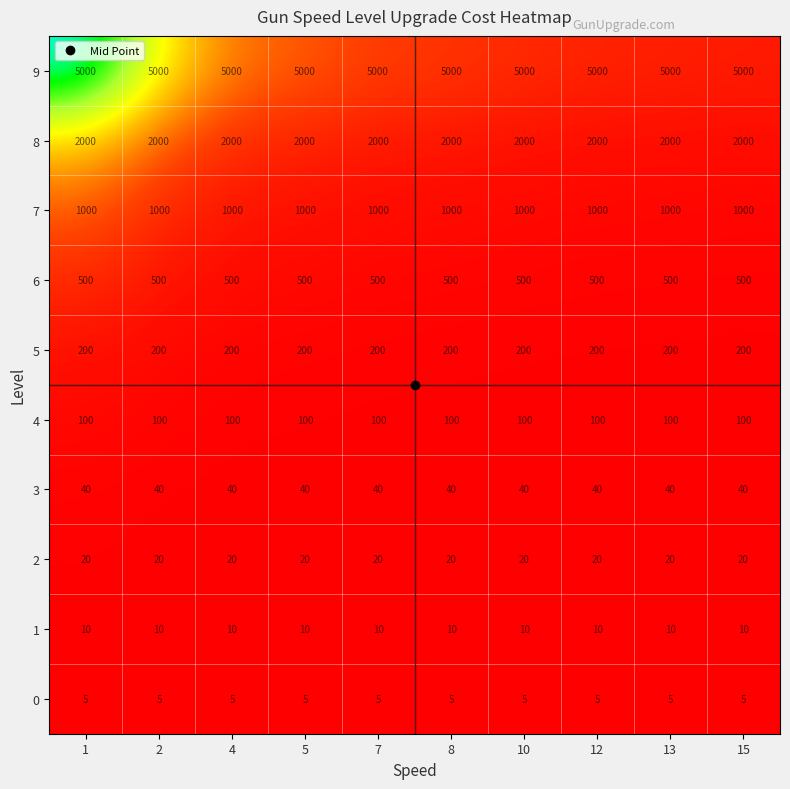

What is the total value across all series at 12?

8875